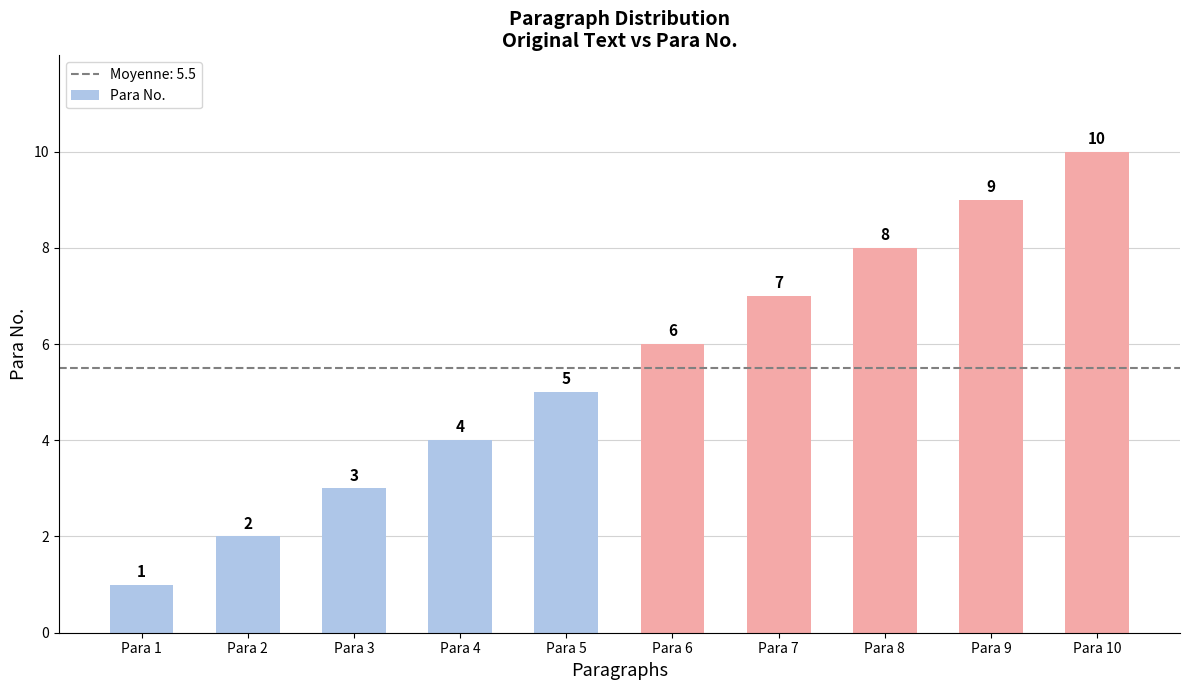

Reading right to left, list all the values displayed in this chart.

Para 10=10	Para 9=9	Para 8=8	Para 7=7	Para 6=6	Para 5=5	Para 4=4	Para 3=3	Para 2=2	Para 1=1